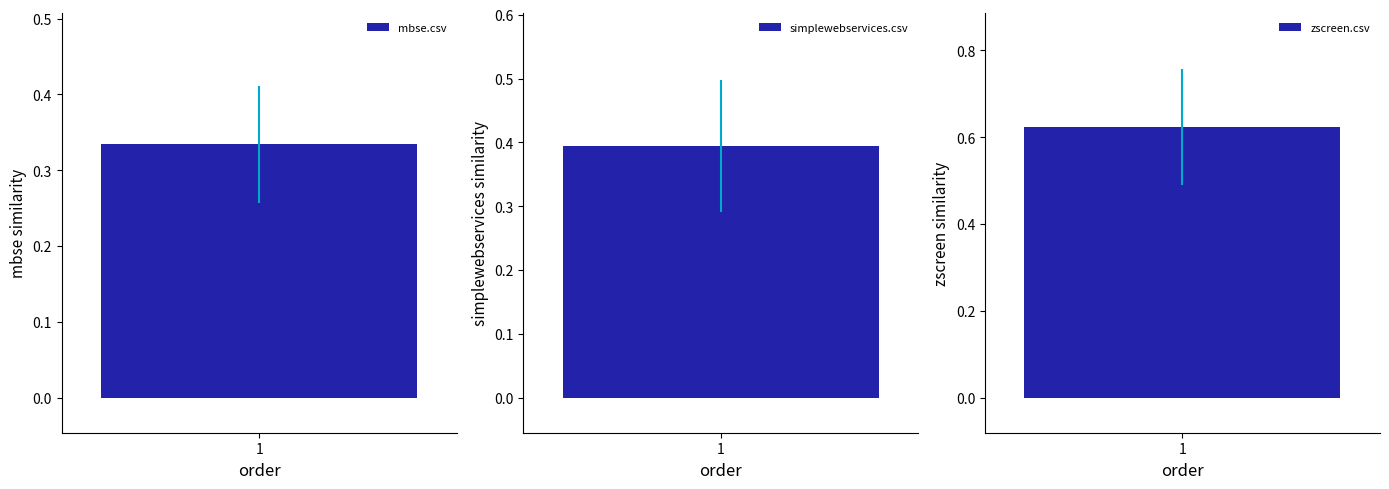

What is the average value of the mbse.csv series?

0.3